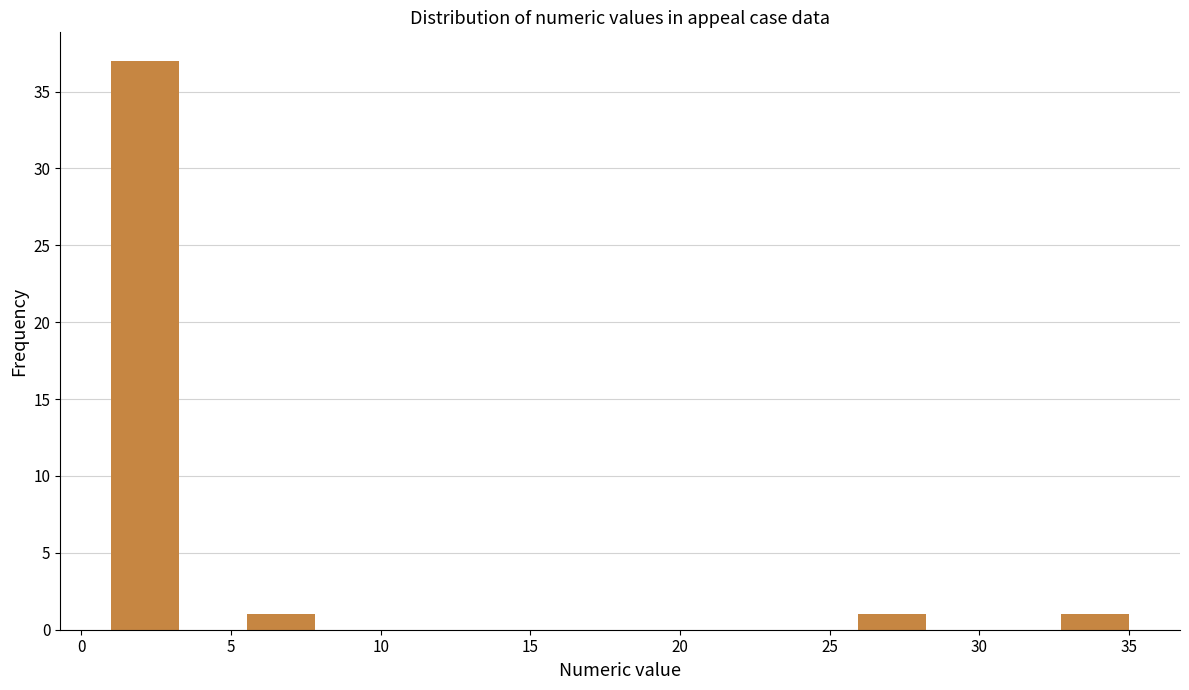

Reading left to right, list every bar in this chart as the range it spans on the x-axis followed by its height. Neither the bar edges nor the heights are printed on the chart, so give them approximately, as read against the axes.

1.0 to 3.5: 37
3.5 to 5.5: 0
5.5 to 8.0: 1
8.0 to 10.0: 0
10.0 to 12.5: 0
12.5 to 14.5: 0
14.5 to 17.0: 0
17.0 to 19.0: 0
19.0 to 21.5: 0
21.5 to 23.5: 0
23.5 to 26.0: 0
26.0 to 28.0: 1
28.0 to 30.5: 0
30.5 to 32.5: 0
32.5 to 35.0: 1